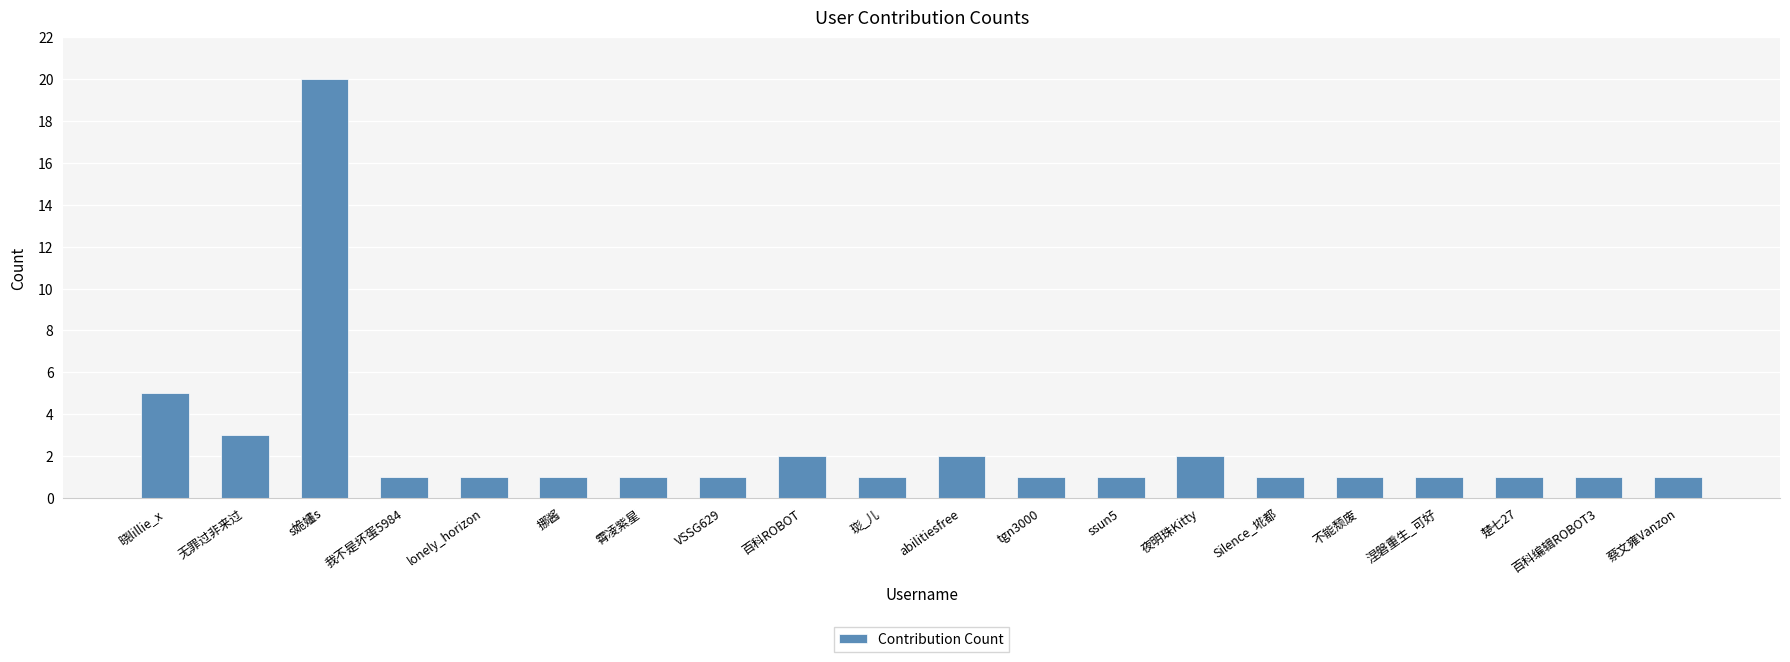

At which label is the value closest to 10?

晓lillie_x